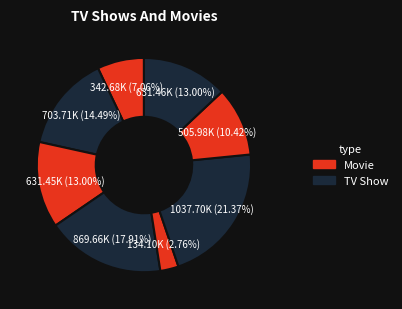

How many segments does this pie chart have?

8